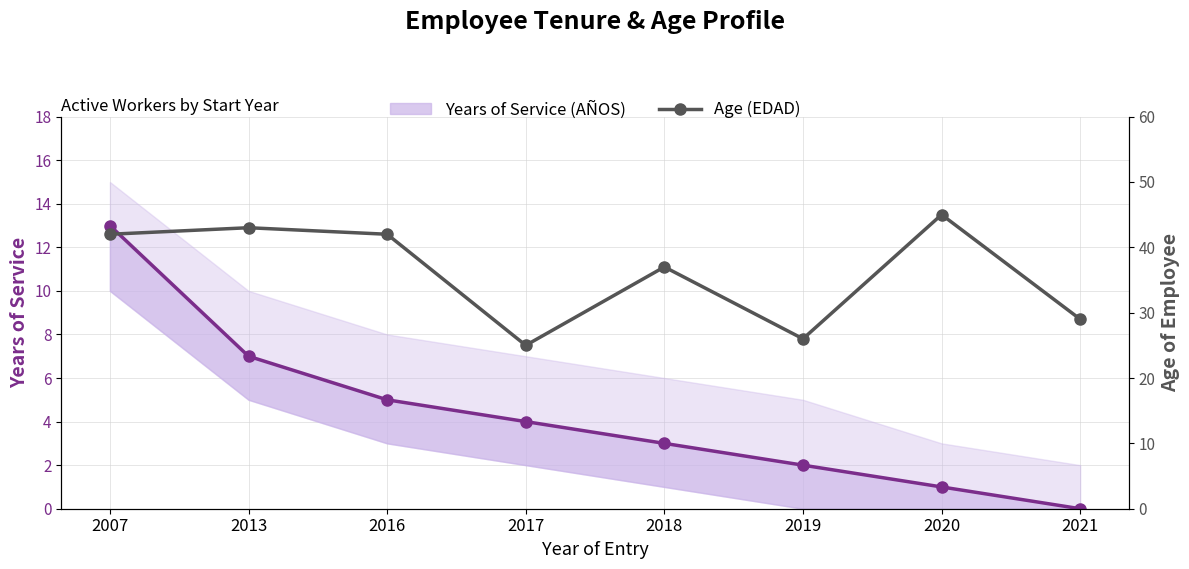

At which label is Years of Service (AÑOS) closest to 6?

2013